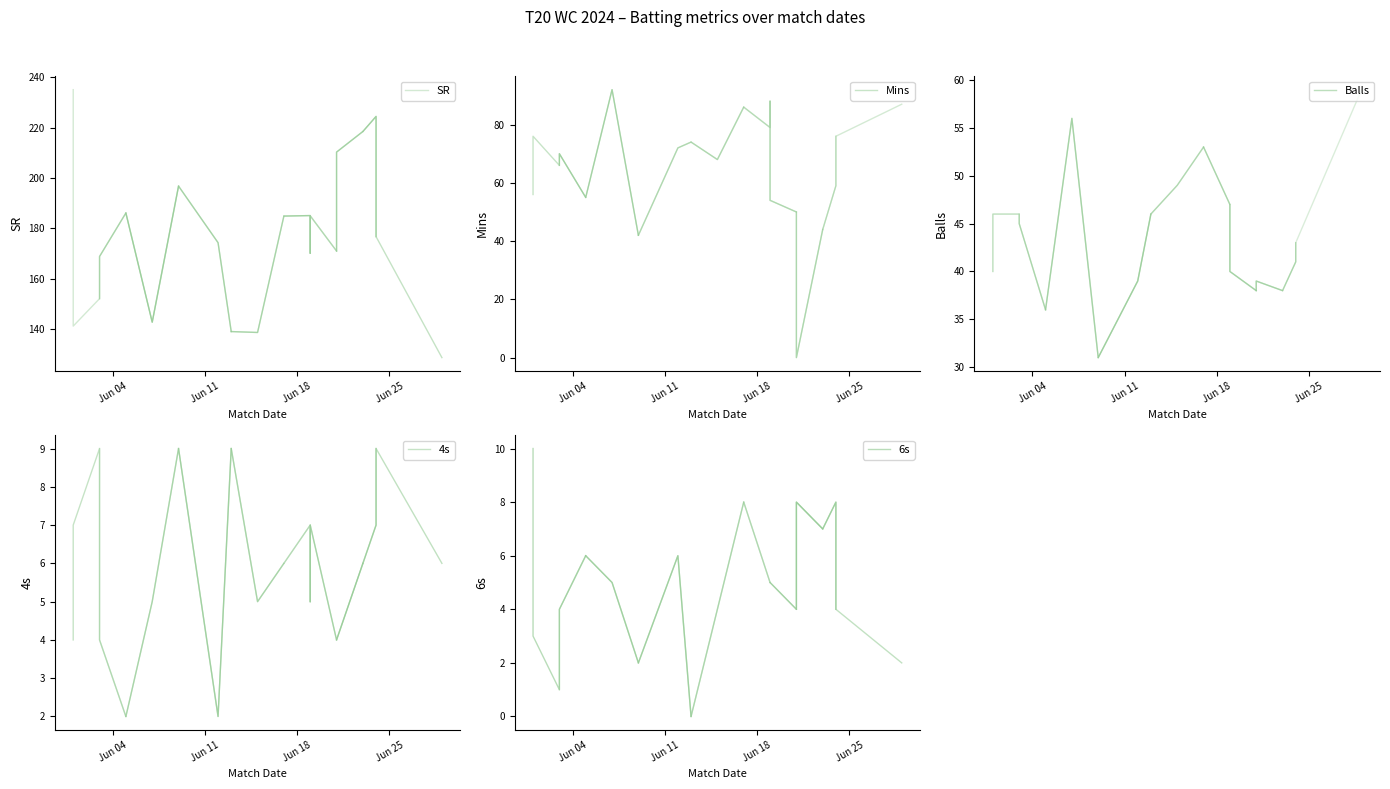

True or false: Mins and 6s intersect in this chart.

False